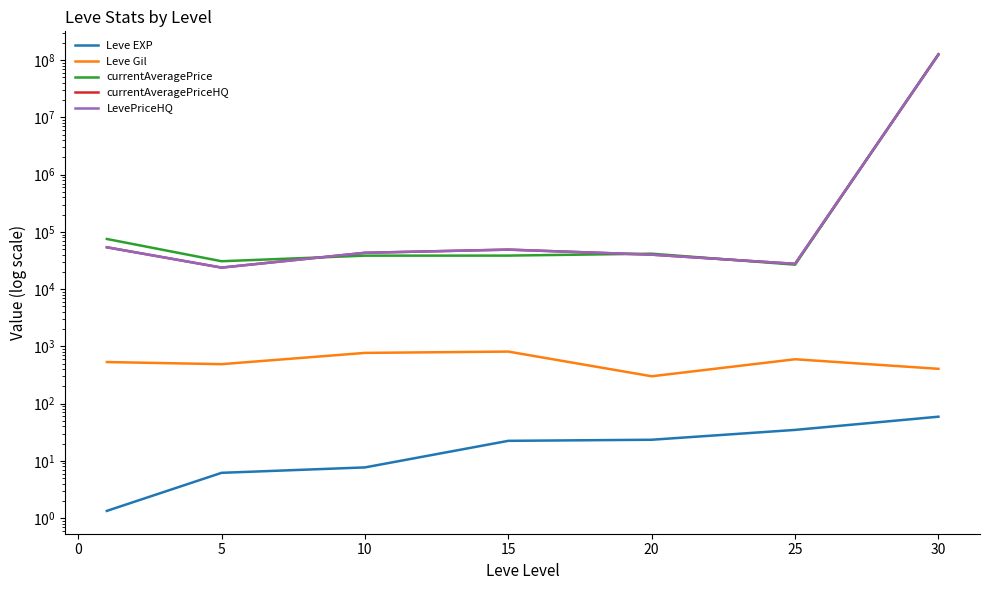

How many lines are shown in the chart?

5